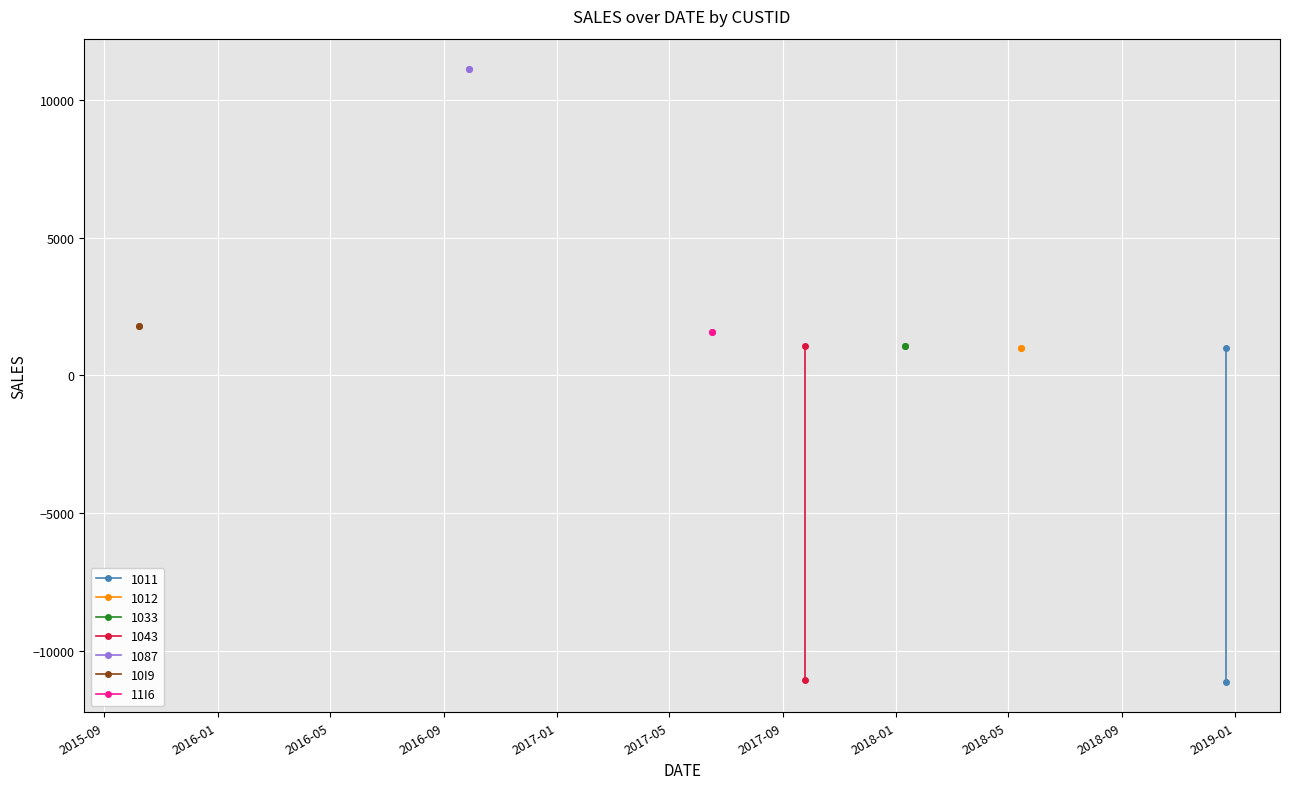

What is the highest value of the 11I6 series?

1590